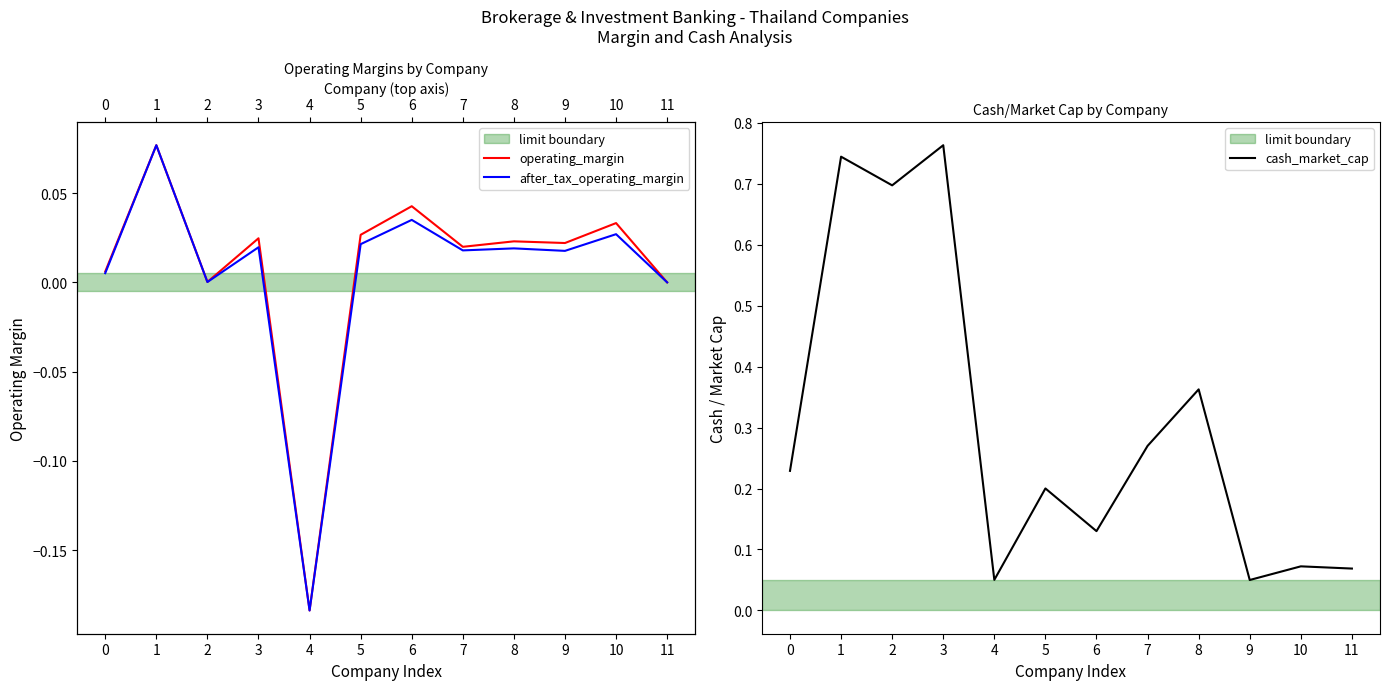

True or false: operating_margin and after_tax_operating_margin intersect in this chart.

False